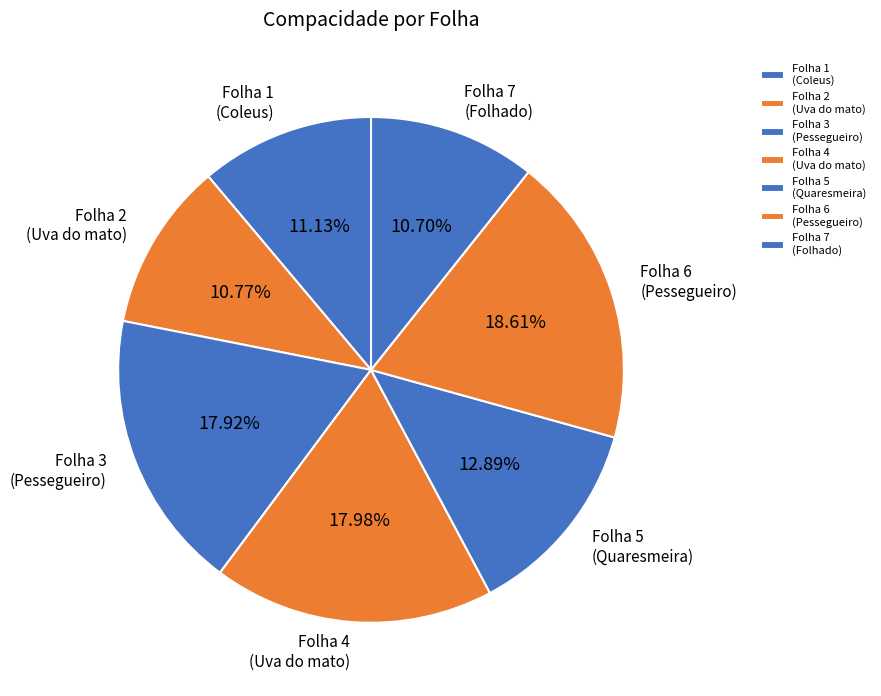

To the nearest percent, what is the difference between the largest and smallest slice percentages?

8%